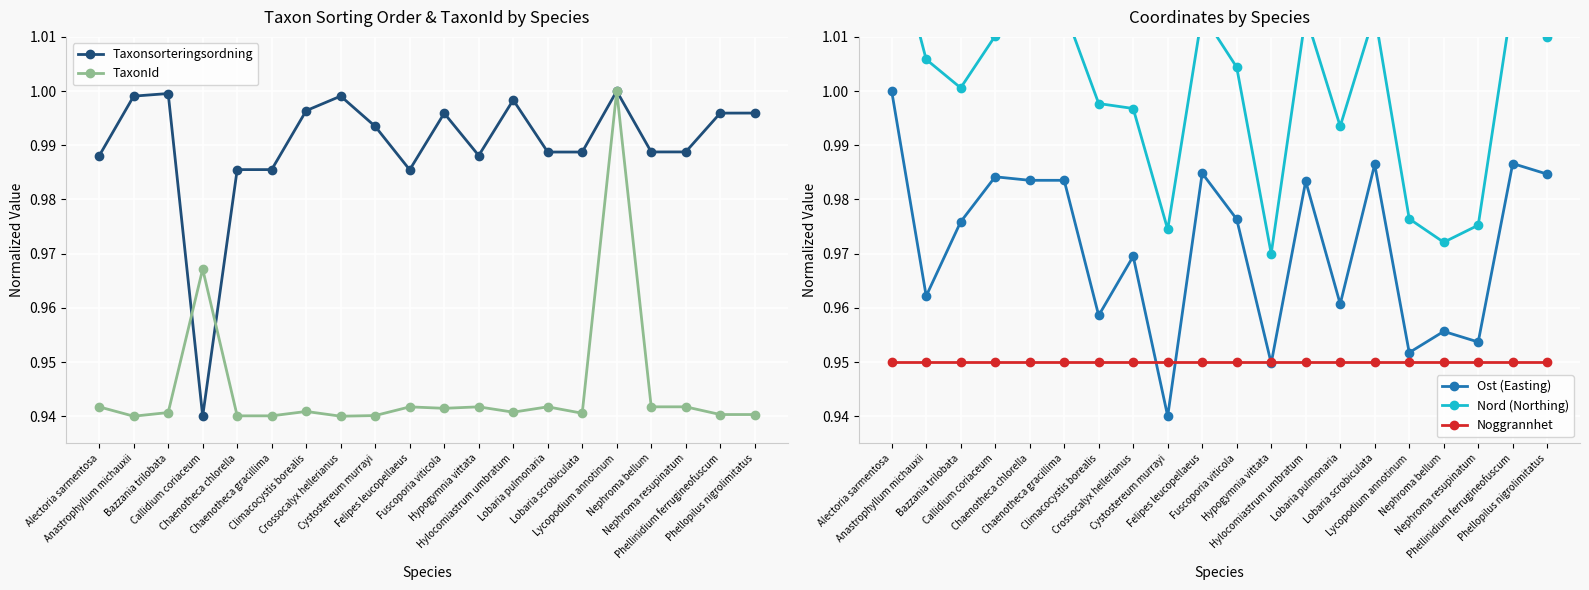

How many values in the Nord (Northing) series are below 1?

8